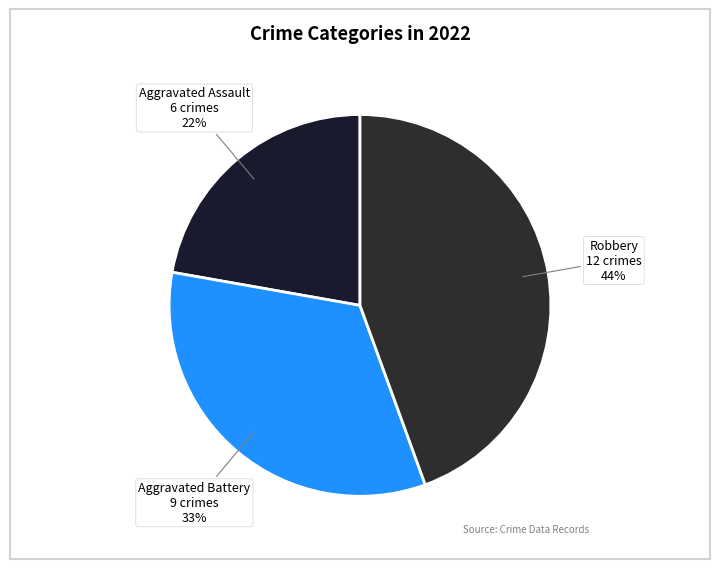

Do Robbery and Aggravated Assault together represent more than half of the pie?

Yes